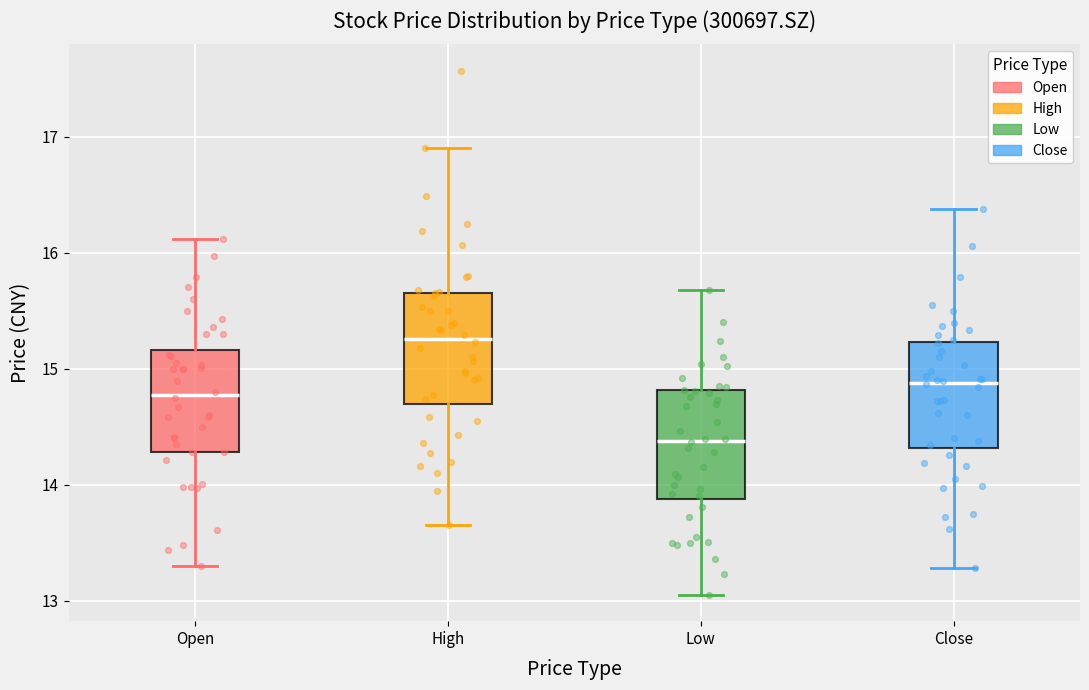

Reading left to right, read every box against the y-axis: the position of its median line, the range the box covers, and the ends of its whiskers. The values are not printed on the chart, so give them approximately, as read against the axis.

Open: median 14.8, box 14.3 to 15.2, whiskers 13.3 to 16.1
High: median 15.3, box 14.7 to 15.7, whiskers 13.7 to 16.9
Low: median 14.4, box 13.9 to 14.8, whiskers 13.1 to 15.7
Close: median 14.9, box 14.3 to 15.2, whiskers 13.3 to 16.4